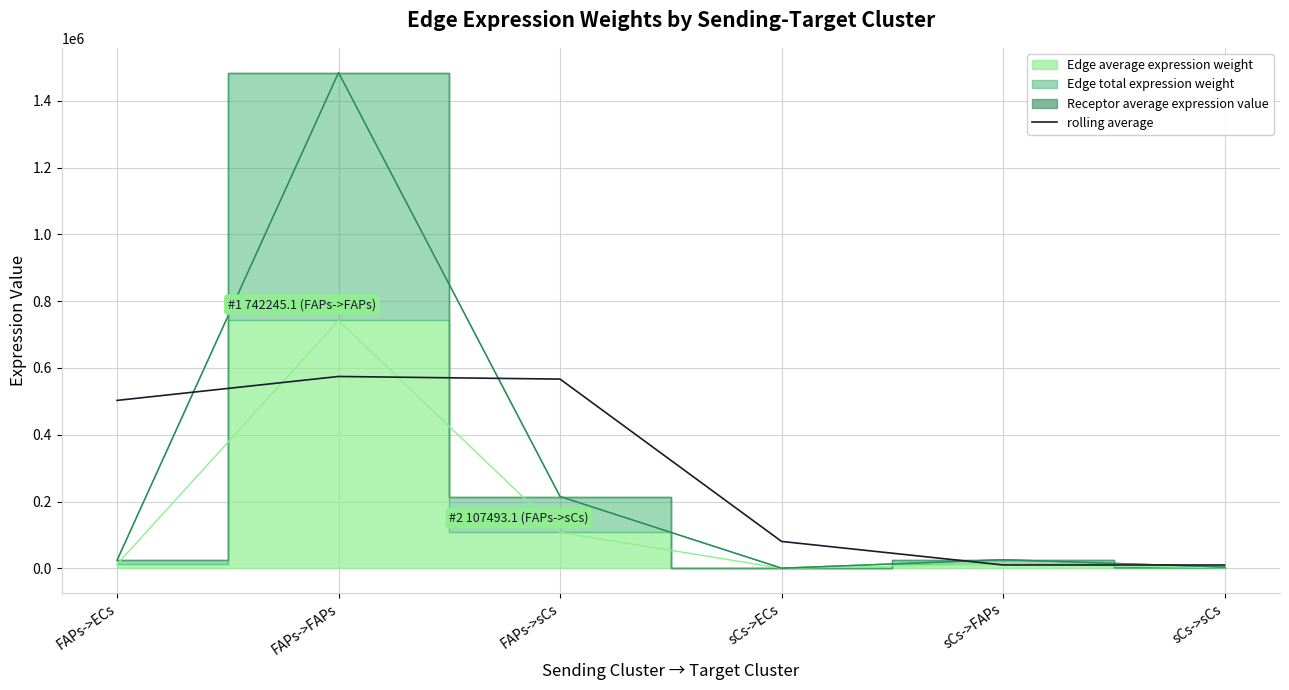

What is the label of the 3rd point from the right?

sCs->ECs